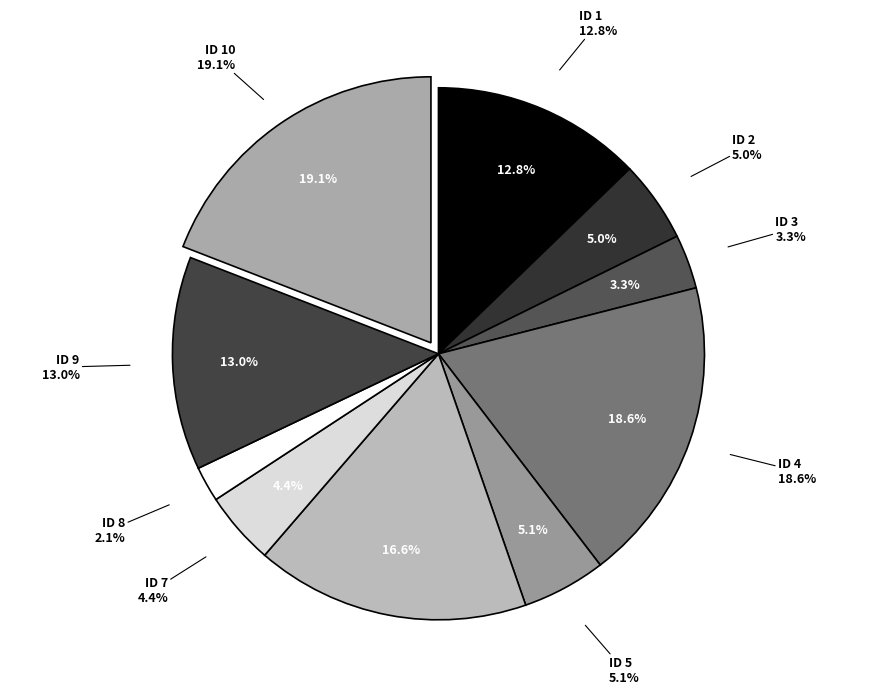

How many slices are in this pie chart?

10